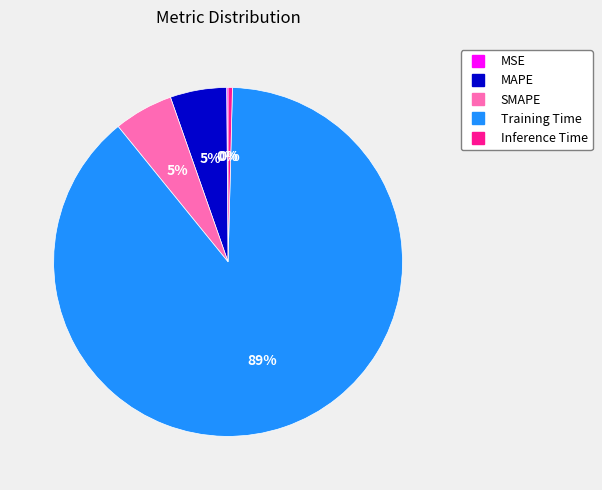

To the nearest percent, what is the average slice percentage?

20%